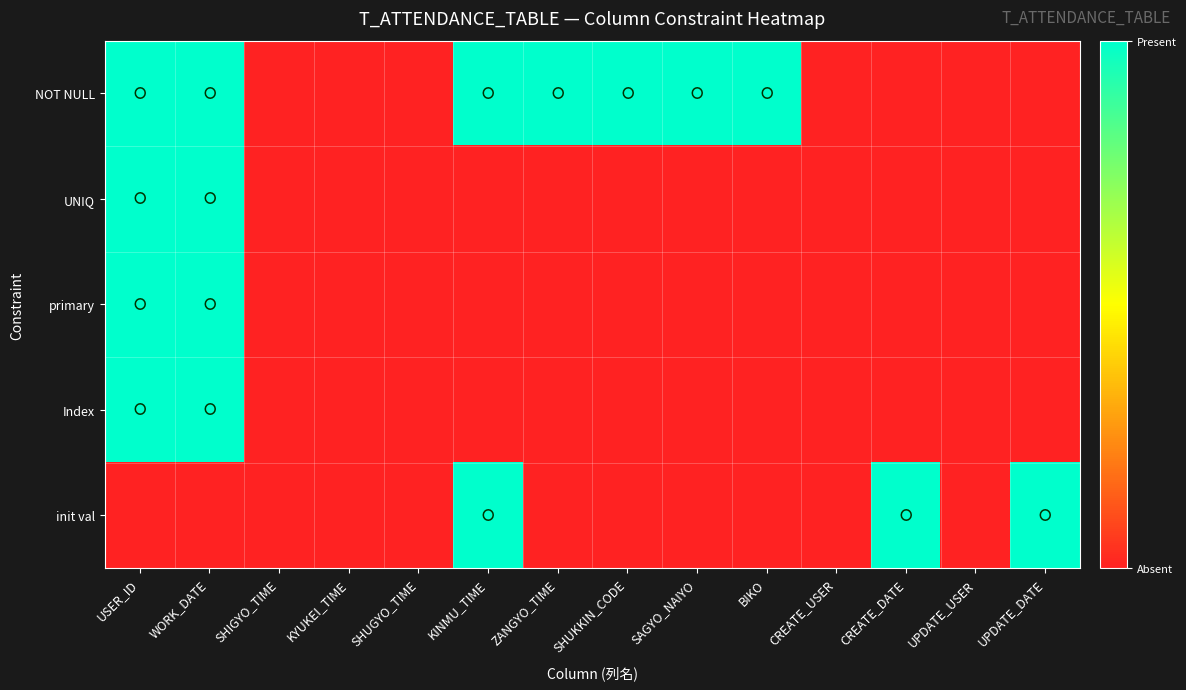

How many data points does each series have?

14